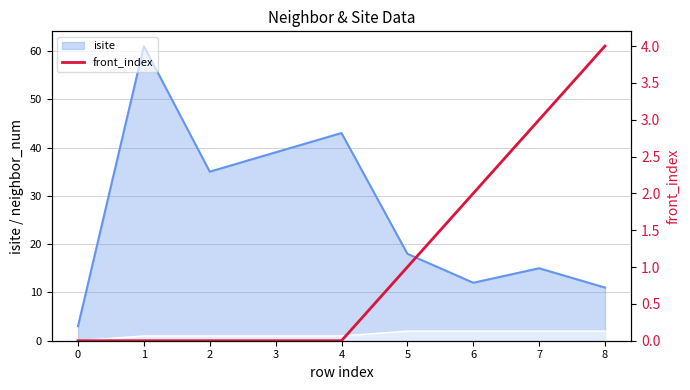

What is the highest value of the isite series?

61